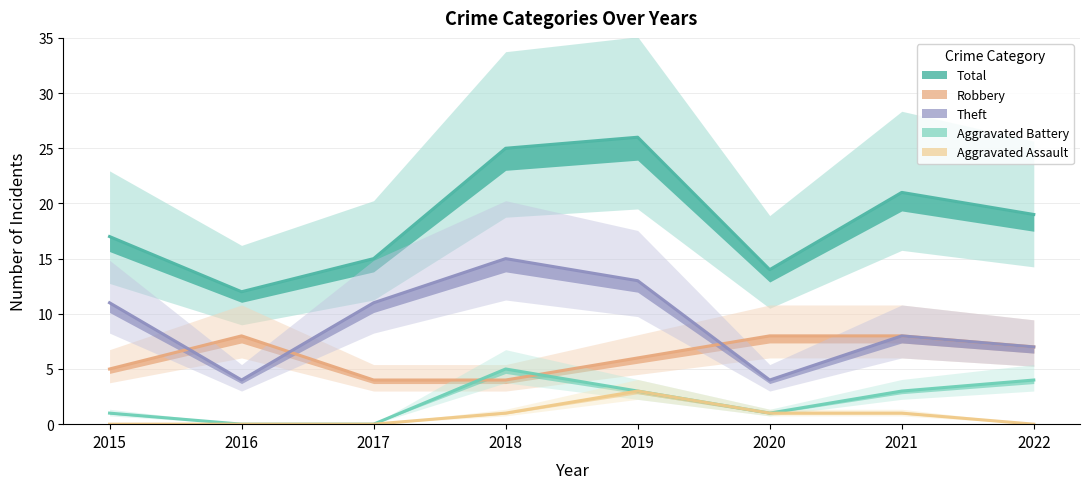

Which label corresponds to the largest value in the chart?

2019